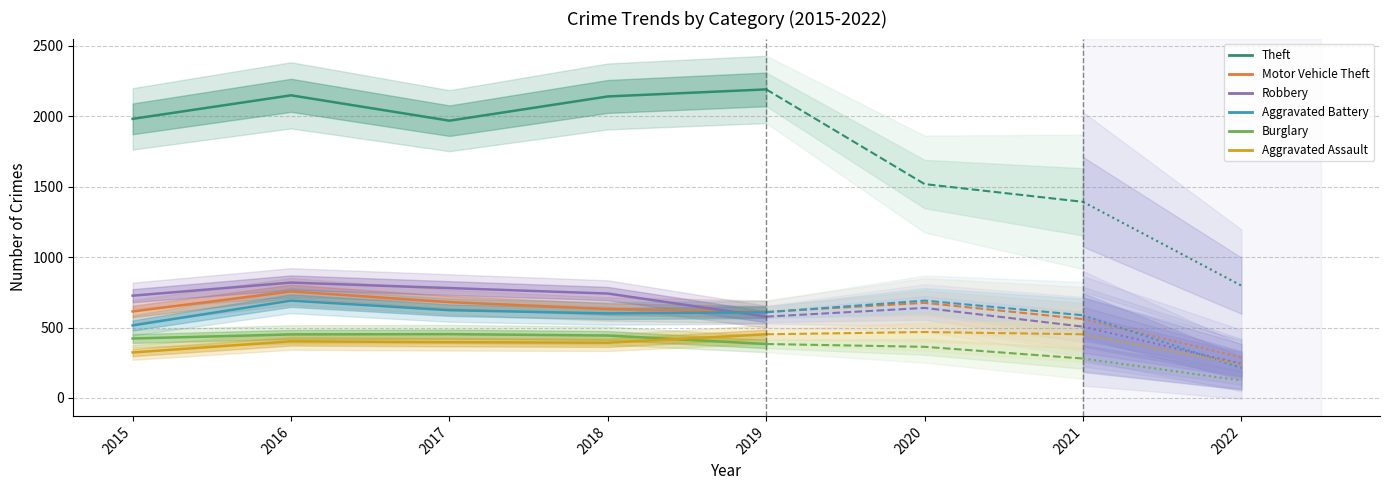

Between 2016 and 2018, which is larger?

2016